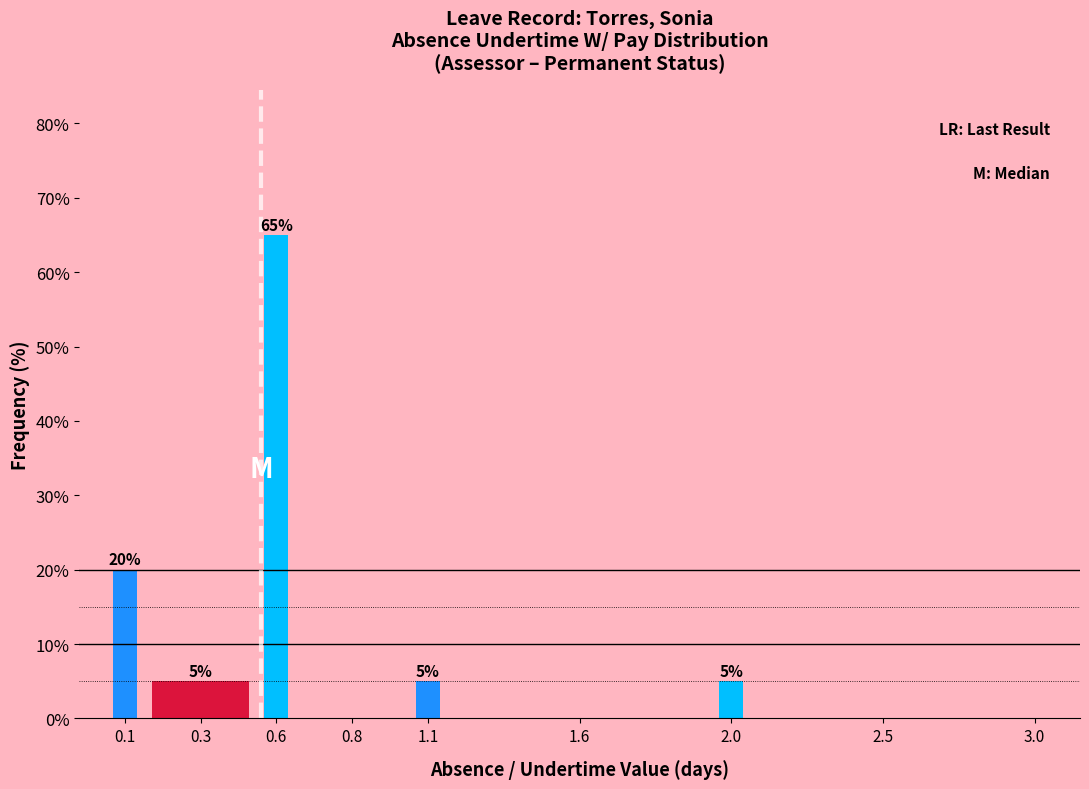

Reading left to right, extract all data points from this chart.

0.1=20	0.3=5	0.6=65	0.8=0	1.1=5	1.6=0	2.0=5	2.5=0	3.0=0